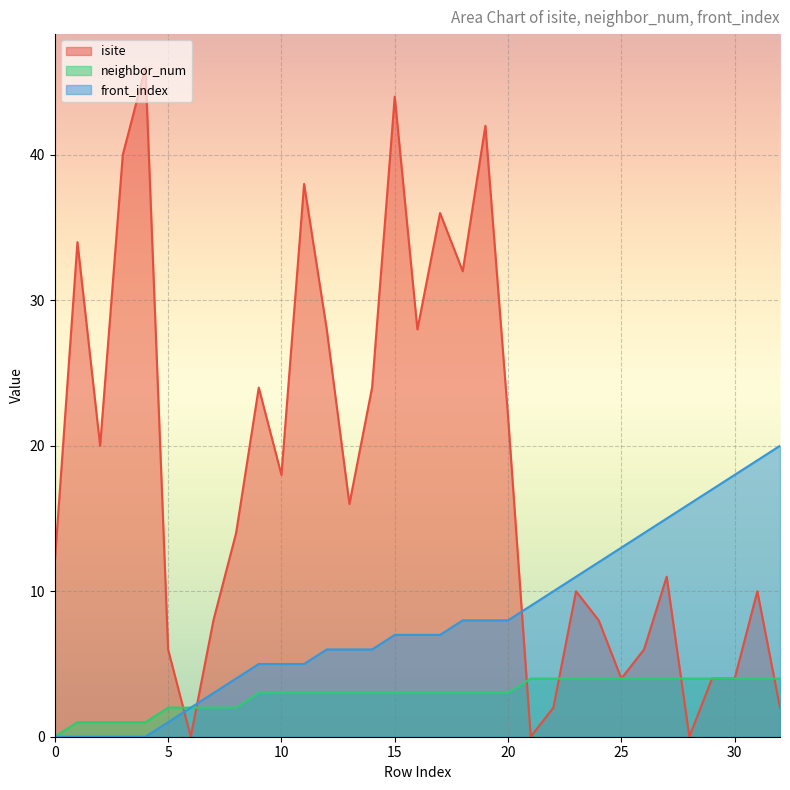

Reading right to left, what are all the values shown in this chart?

isite: 2	10	4	4	0	11	6	4	8	10	2	0	22	42	32	36	28	44	24	16	28	38	18	24	14	8	0	6	46	40	20	34	12
neighbor_num: 4	4	4	4	4	4	4	4	4	4	4	4	3	3	3	3	3	3	3	3	3	3	3	3	2	2	2	2	1	1	1	1	0
front_index: 20	19	18	17	16	15	14	13	12	11	10	9	8	8	8	7	7	7	6	6	6	5	5	5	4	3	2	1	0	0	0	0	0